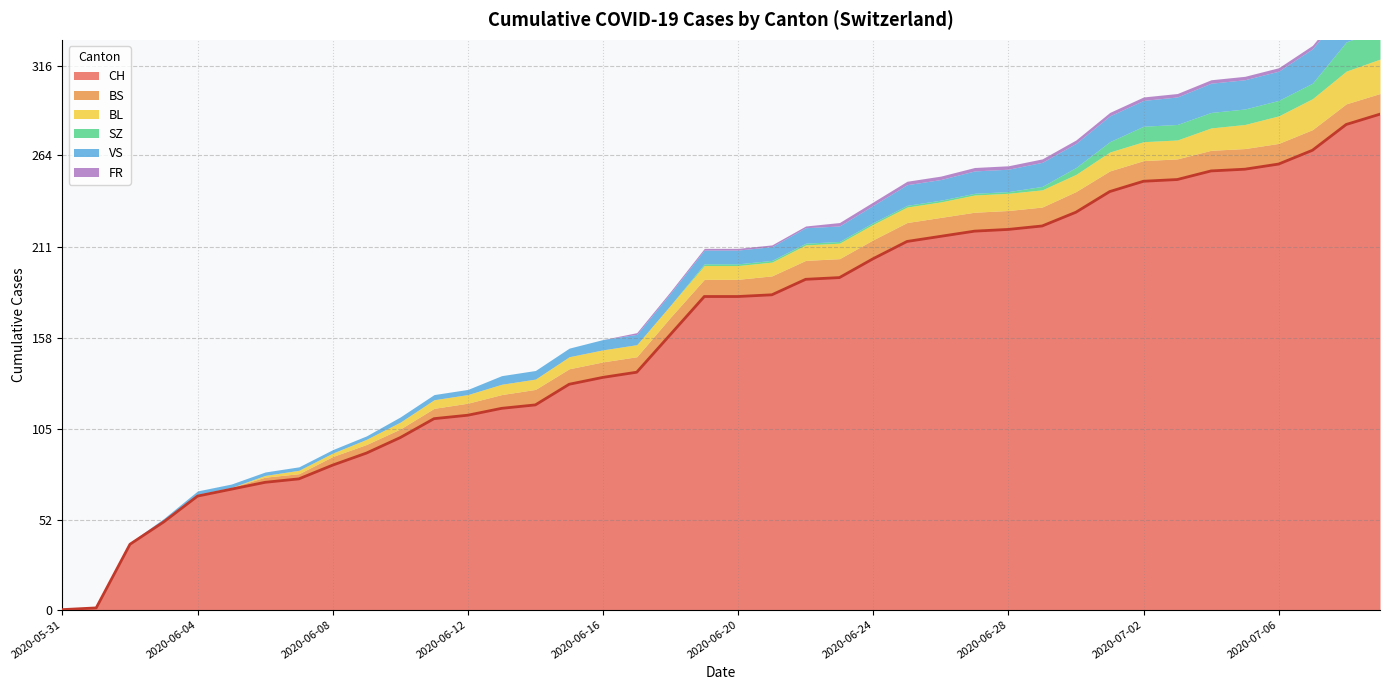

What is the approximate value of VS at 2020-06-28?

13